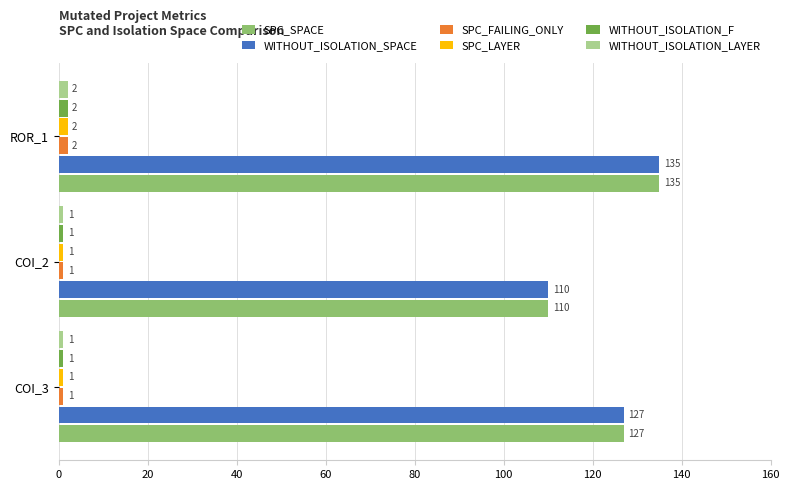

What are all the series names shown in the legend?

SPC_SPACE, WITHOUT_ISOLATION_SPACE, SPC_FAILING_ONLY, SPC_LAYER, WITHOUT_ISOLATION_F, WITHOUT_ISOLATION_LAYER